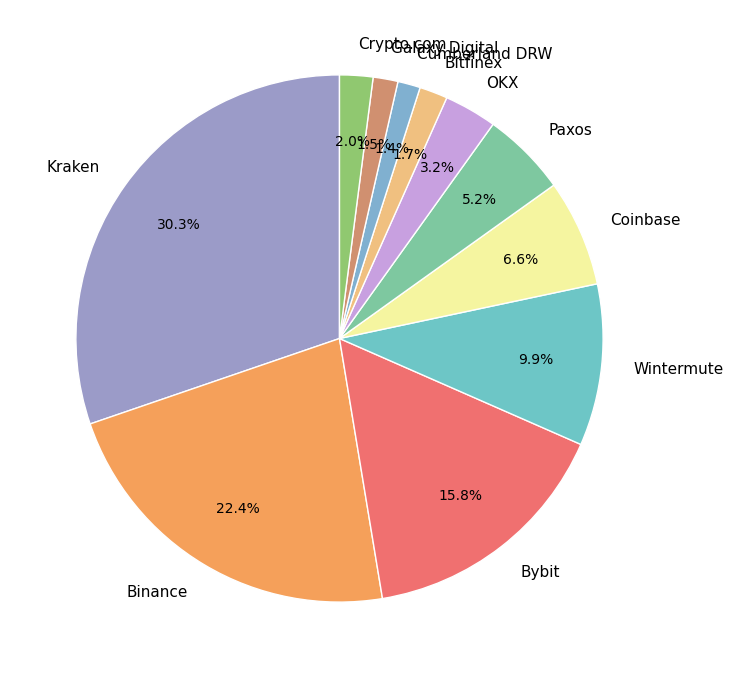

To the nearest percent, what portion does Crypto.com represent?

2%